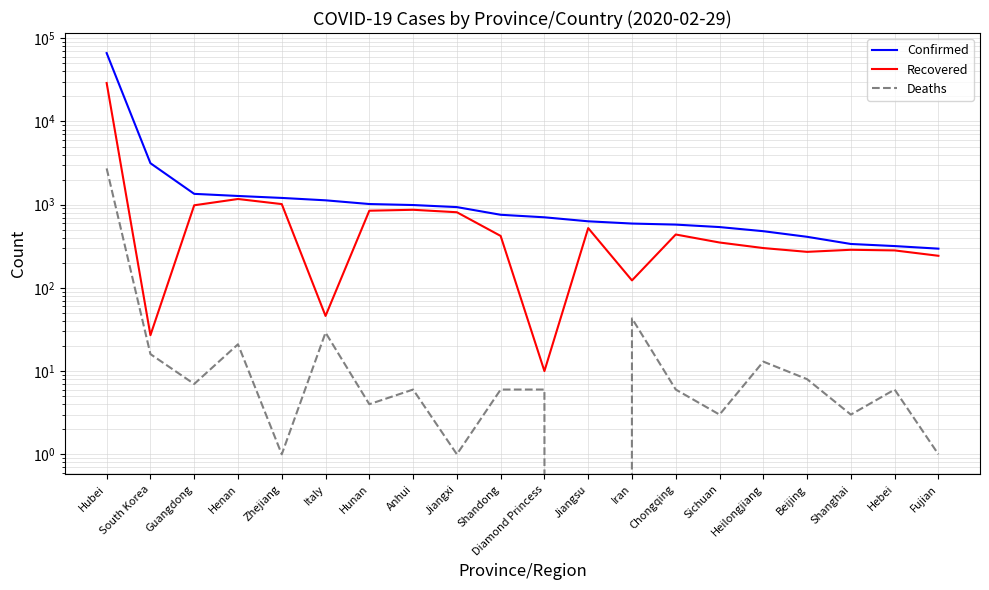

Which series has the largest total across all categories?

Confirmed